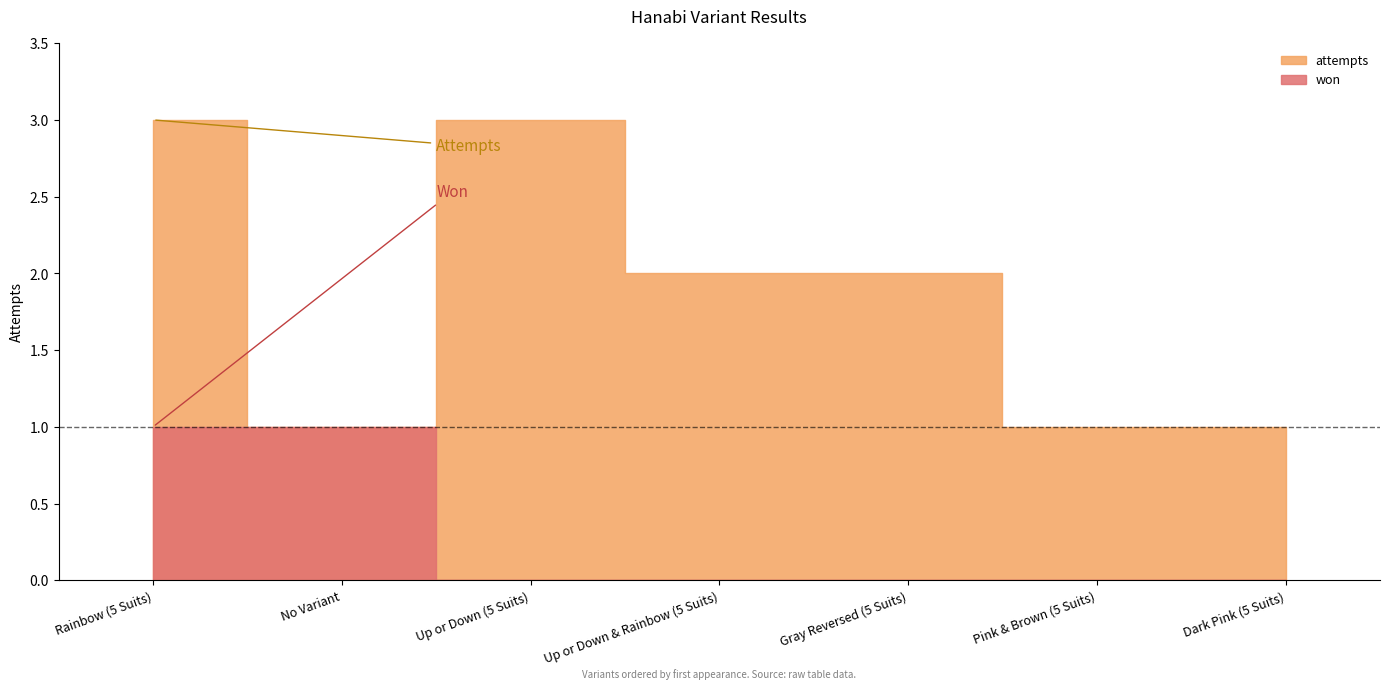

At which label is won closest to 0?

Up or Down (5 Suits)